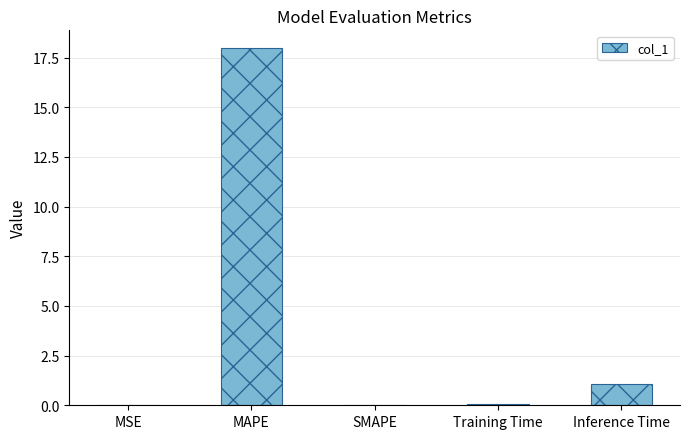

What is the sum of all values?

19.1